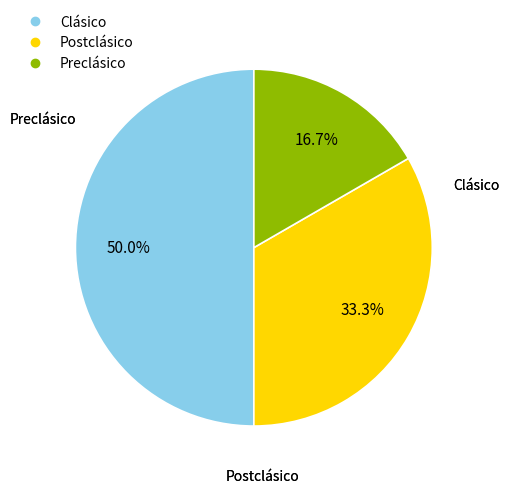

Is it true that Postclásico is 33% of the pie?

True